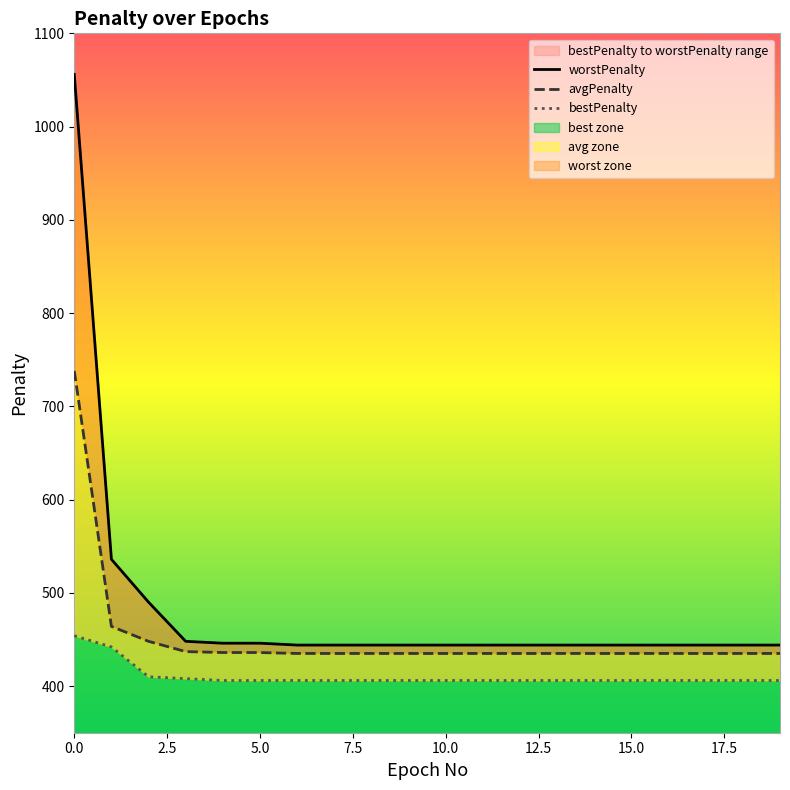

The value of avgPenalty at 0 is 738. True or false?

True